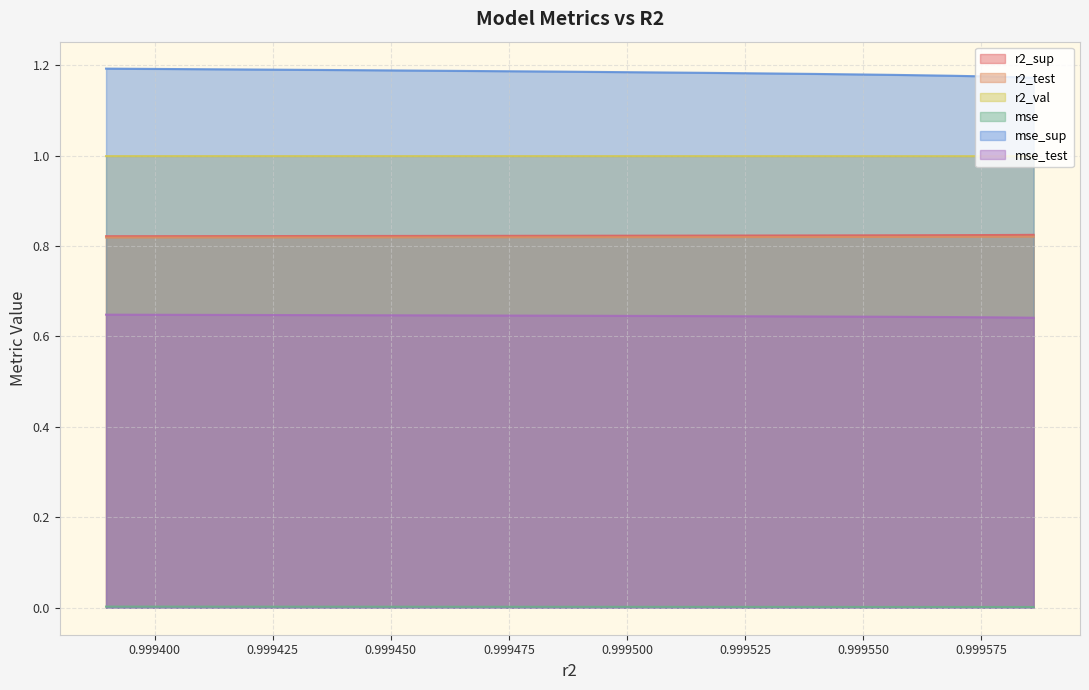

Does the chart display data point markers on the line(s)?

No